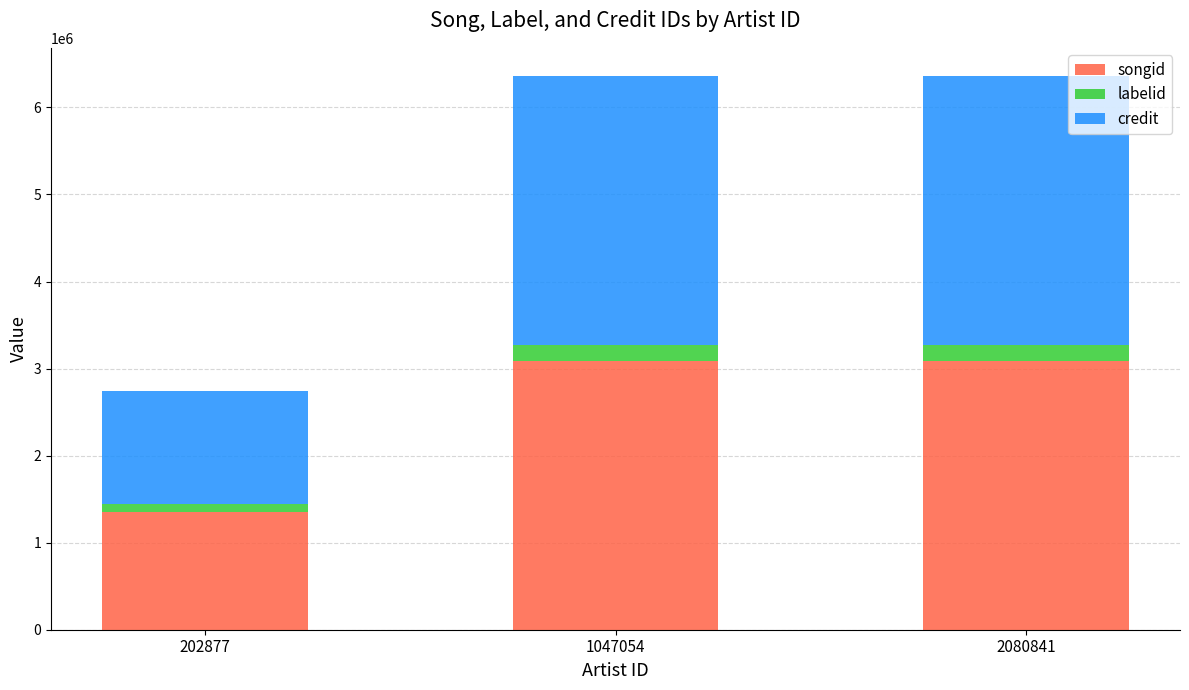

What is the total value across all series at 202877?

2739149